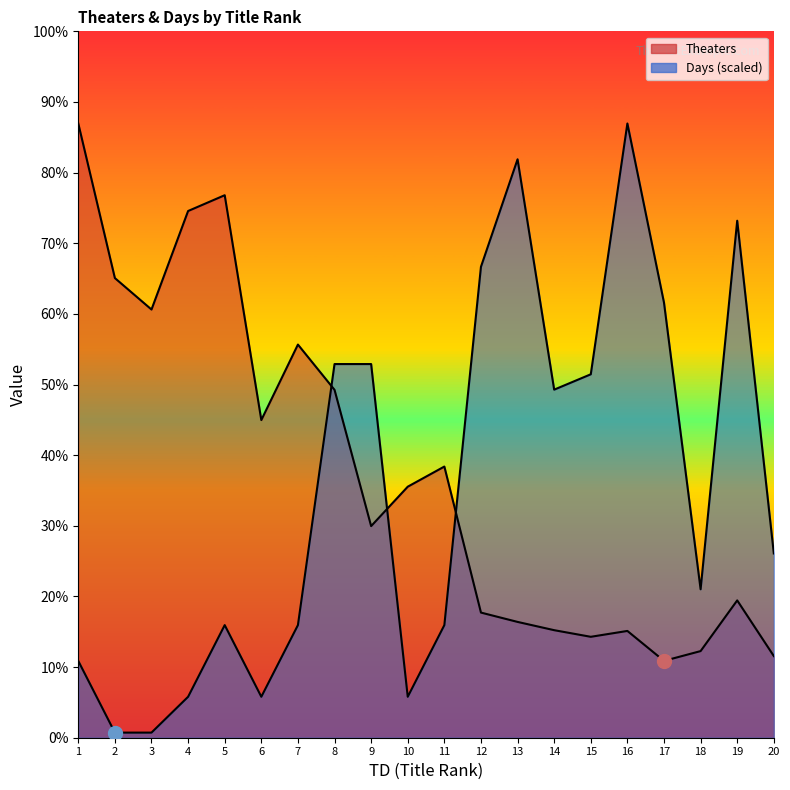

At which category is the sum across all series the highest?

8